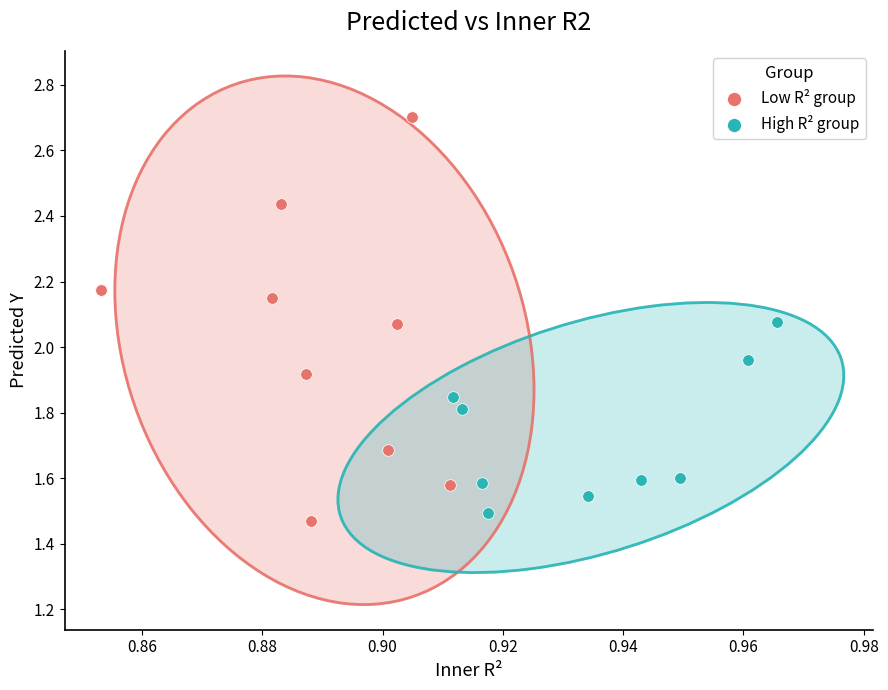

Which series reaches the minimum Y coordinate?

Low R² group